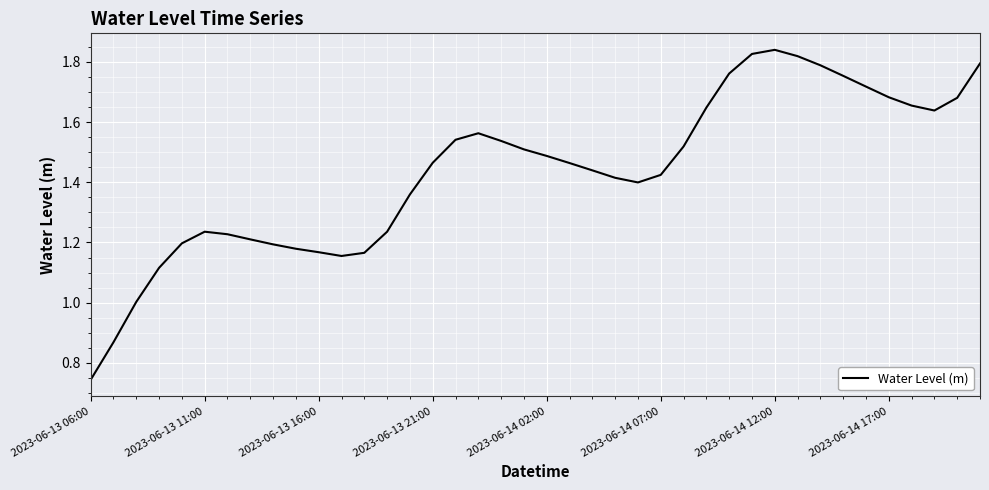

What is the greatest value displayed?

1.8